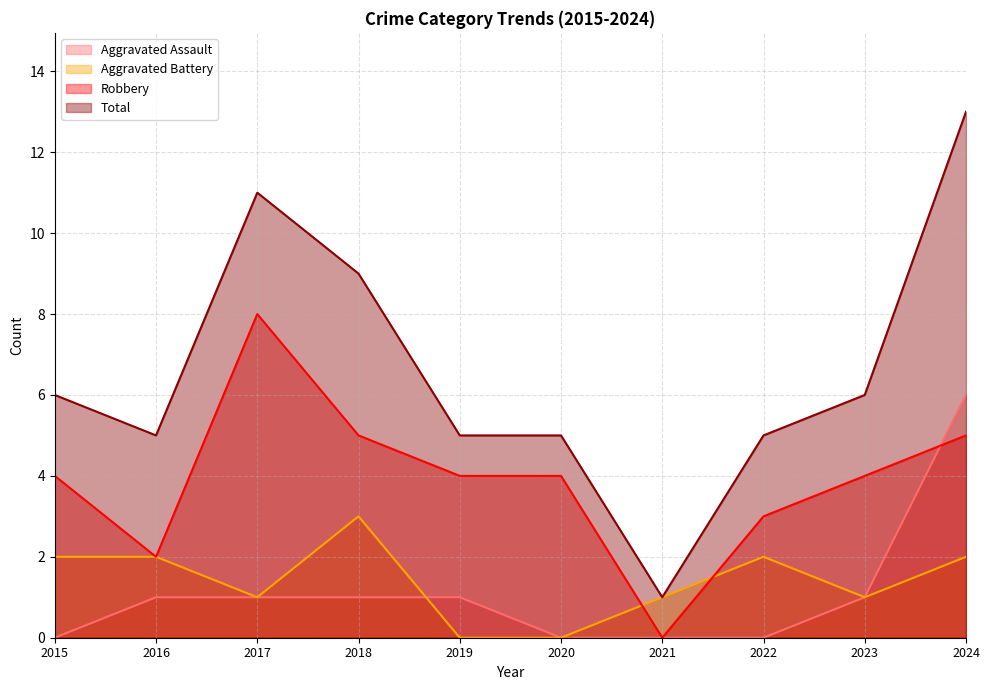

Which series ends up on top after the final intersection of Robbery and Aggravated Battery?

Robbery